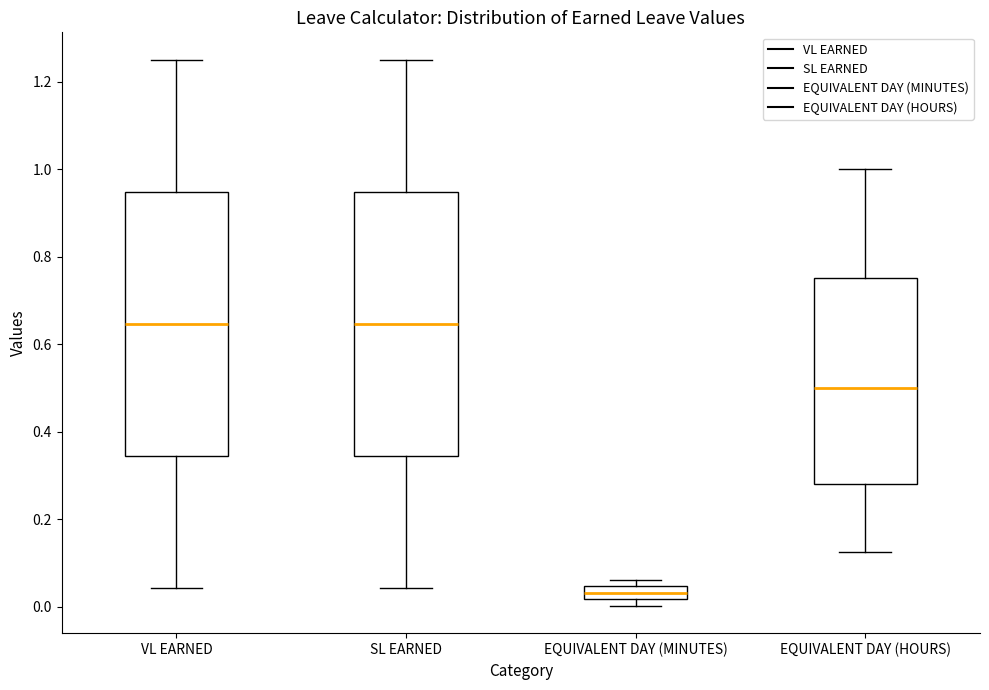

Reading left to right, read every box against the y-axis: the position of its median line, the range the box covers, and the ends of its whiskers. The values are not printed on the chart, so give them approximately, as read against the axis.

VL EARNED: median 0.64, box 0.34 to 0.94, whiskers 0.04 to 1.26
SL EARNED: median 0.64, box 0.34 to 0.94, whiskers 0.04 to 1.26
EQUIVALENT DAY (MINUTES): median 0.04 (inside the box), box 0.02 to 0.04, whiskers 0.00 to 0.06
EQUIVALENT DAY (HOURS): median 0.50, box 0.28 to 0.76, whiskers 0.12 to 1.00